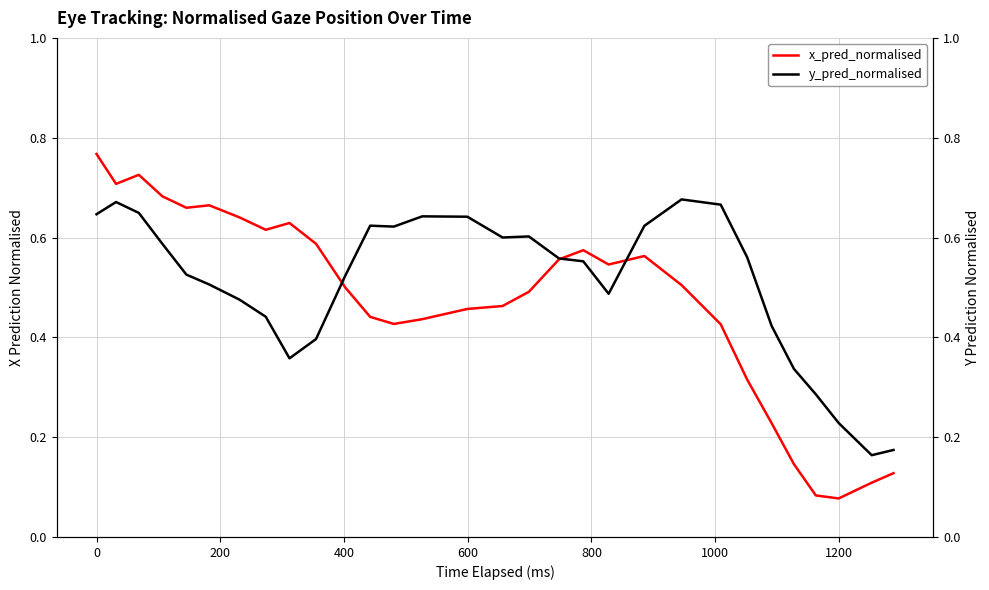

What is the sum of all x_pred_normalised values?

14.2